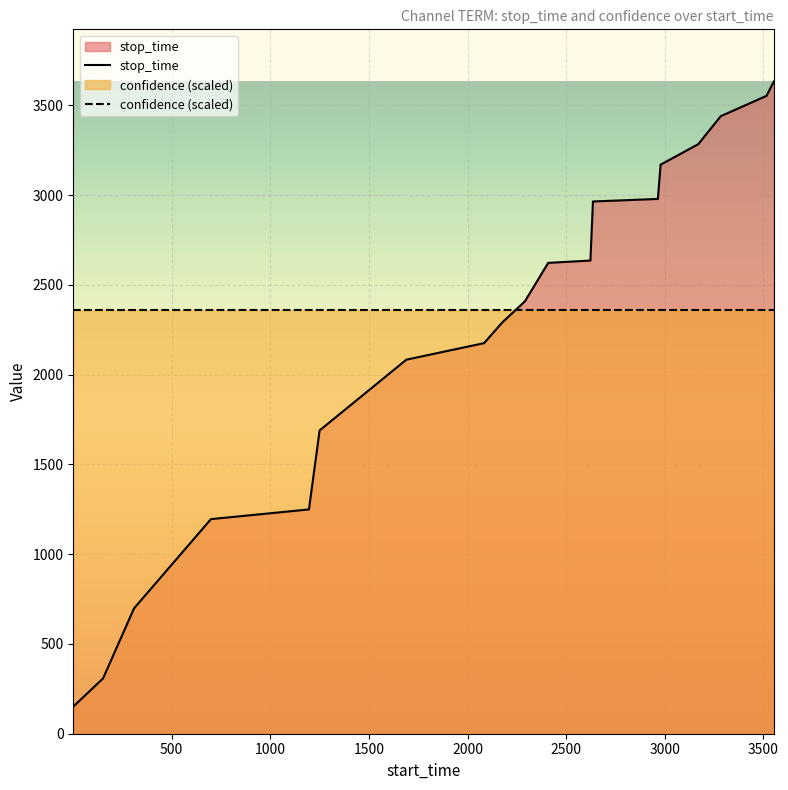

At how many categories does at least one series exceed 933?

20